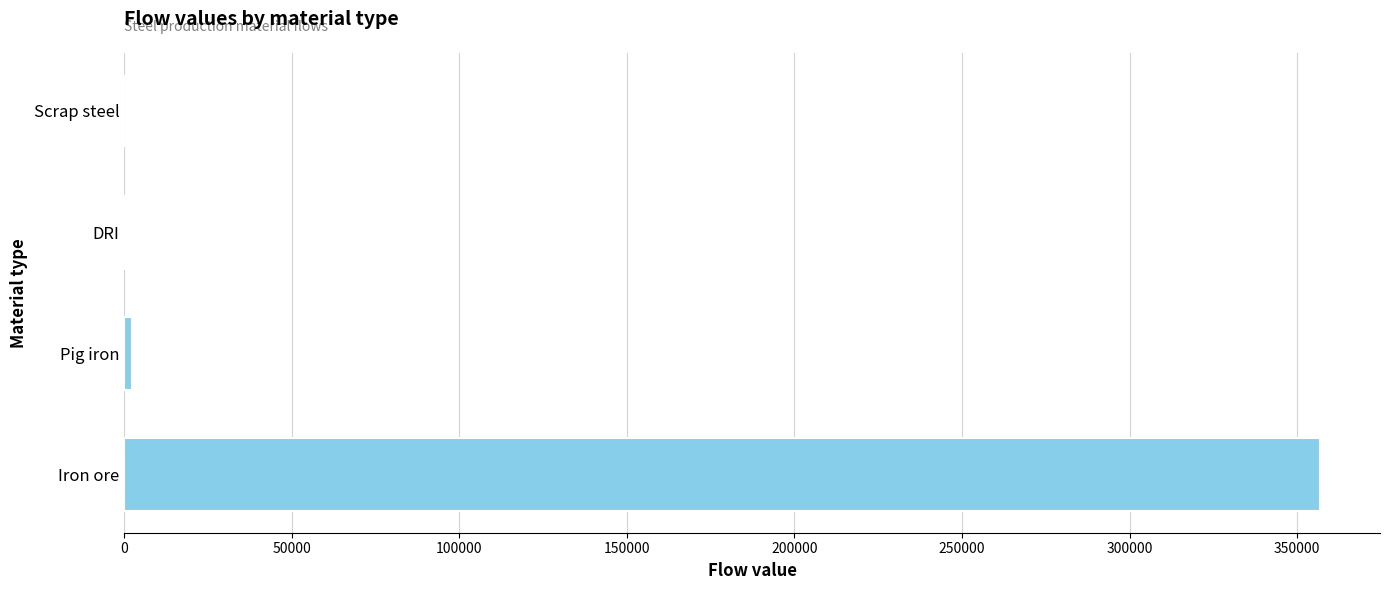

What is the sum of all values?

359295.5